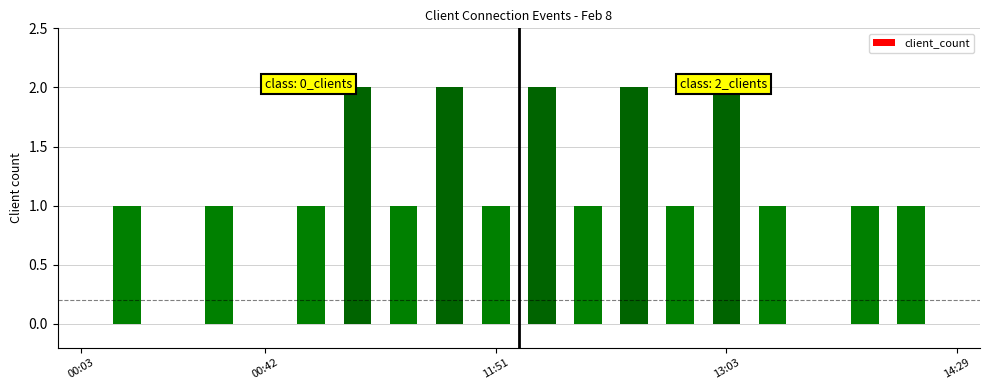

What is the sum of all values?

20